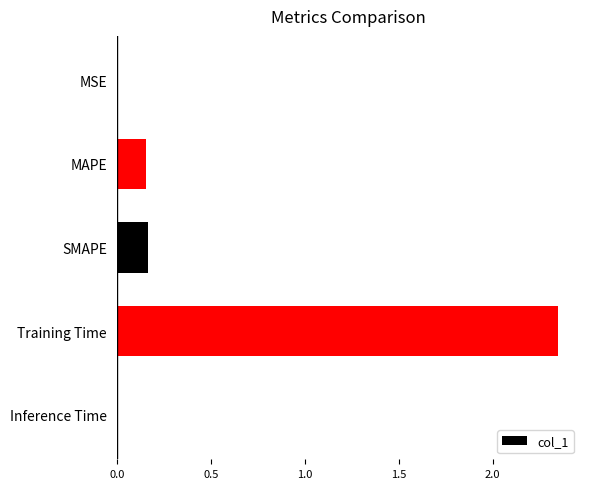

What is the sum of the values at SMAPE and MAPE?

0.3